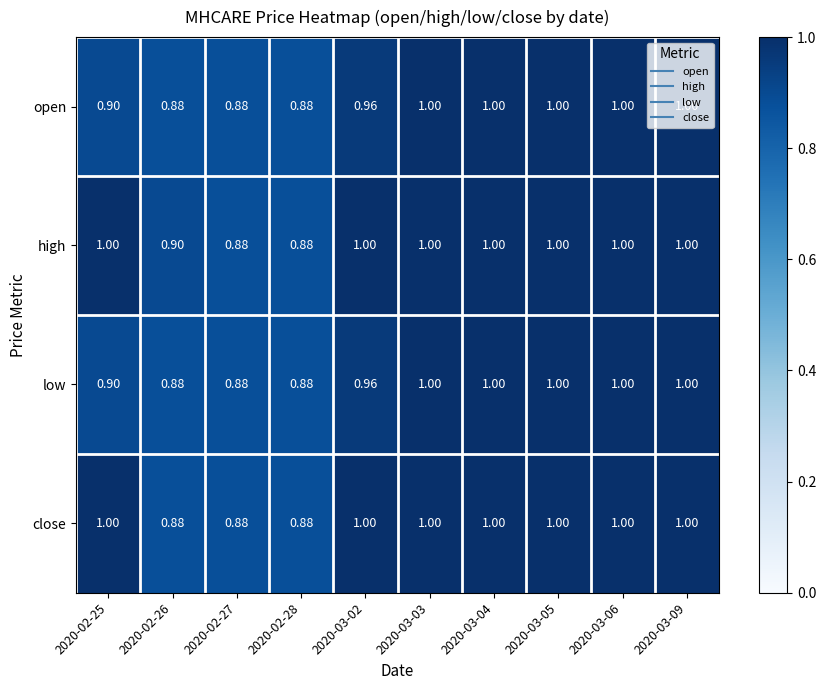

How many categories are shown in the chart?

10